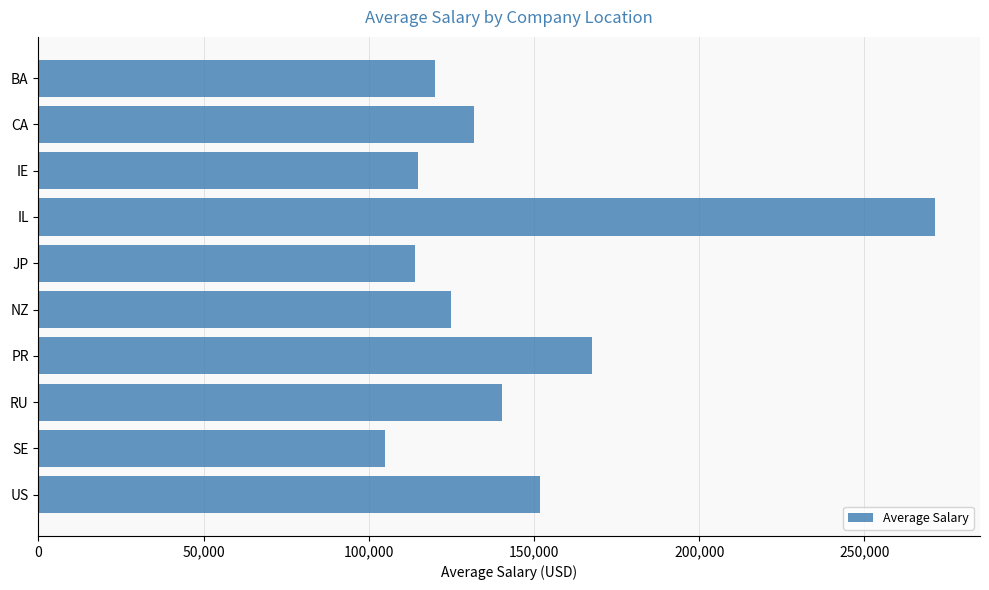

What is the difference between the values at BA and RU?

20333.3